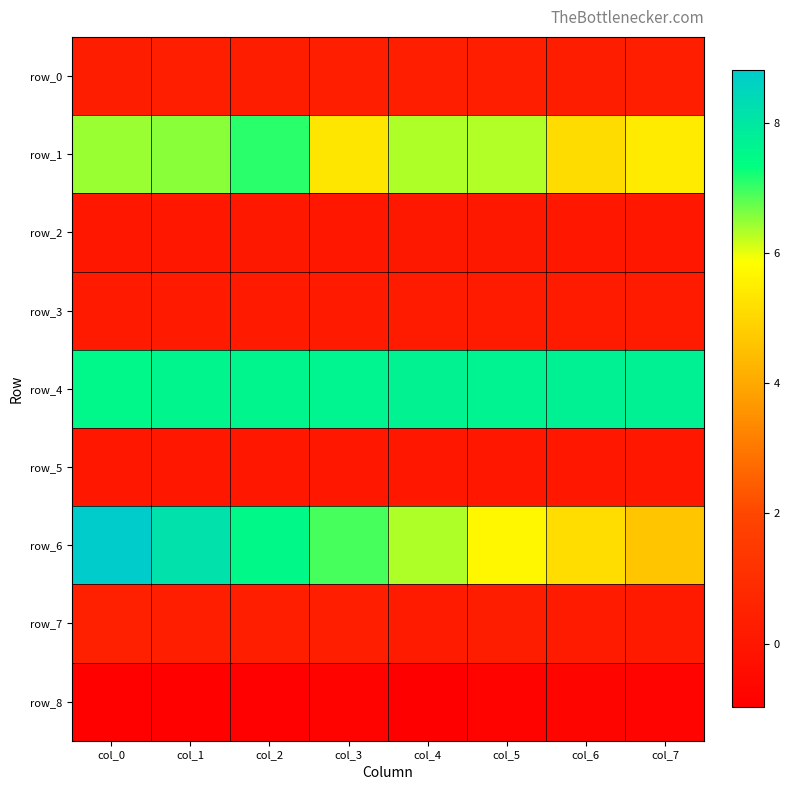

How many data points does each series have?

8